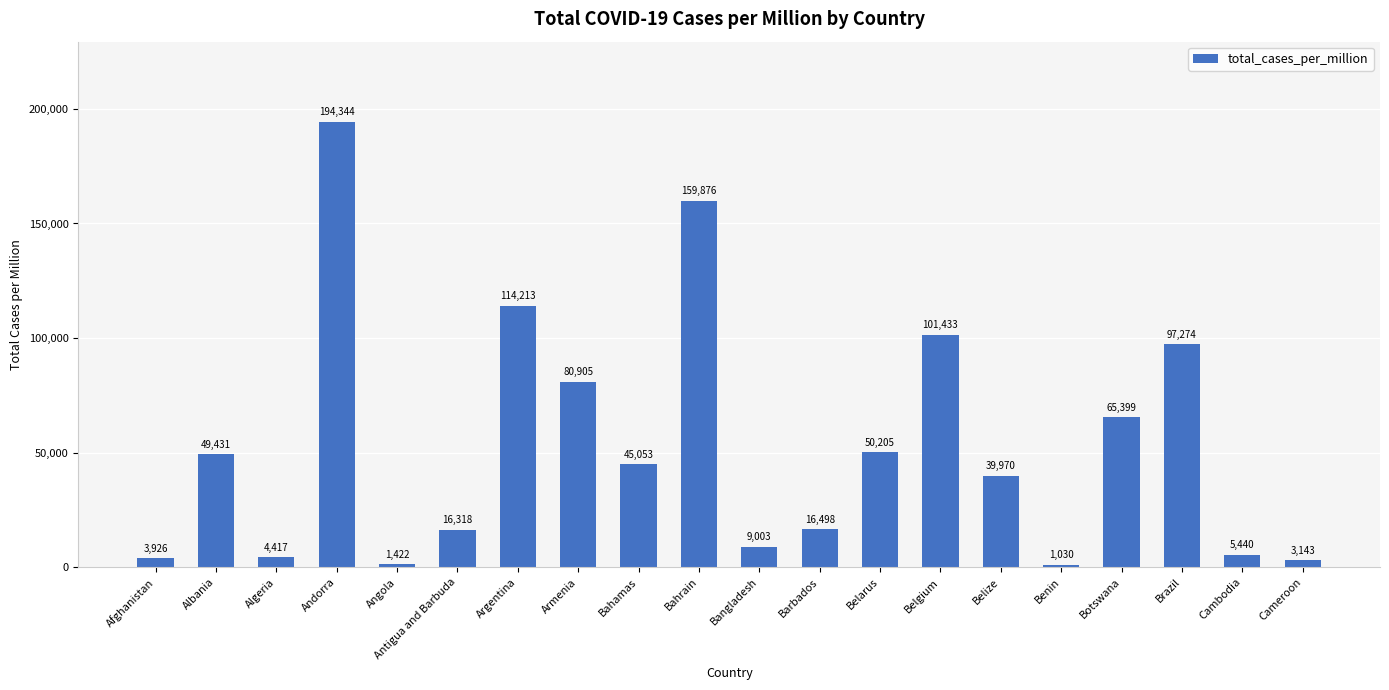

Does the chart contain stacked bars?

No